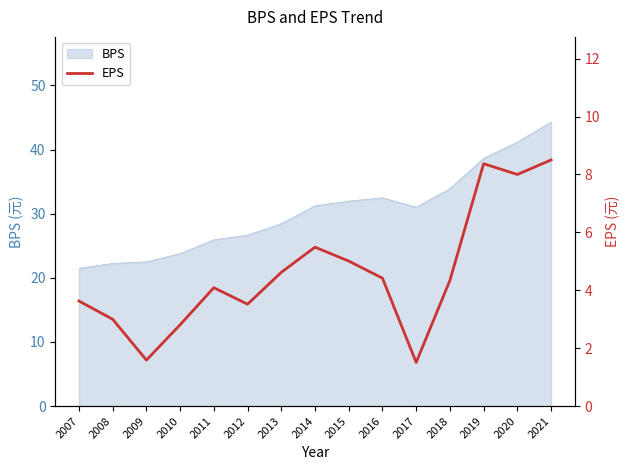

What is the minimum value for BPS?

21.5